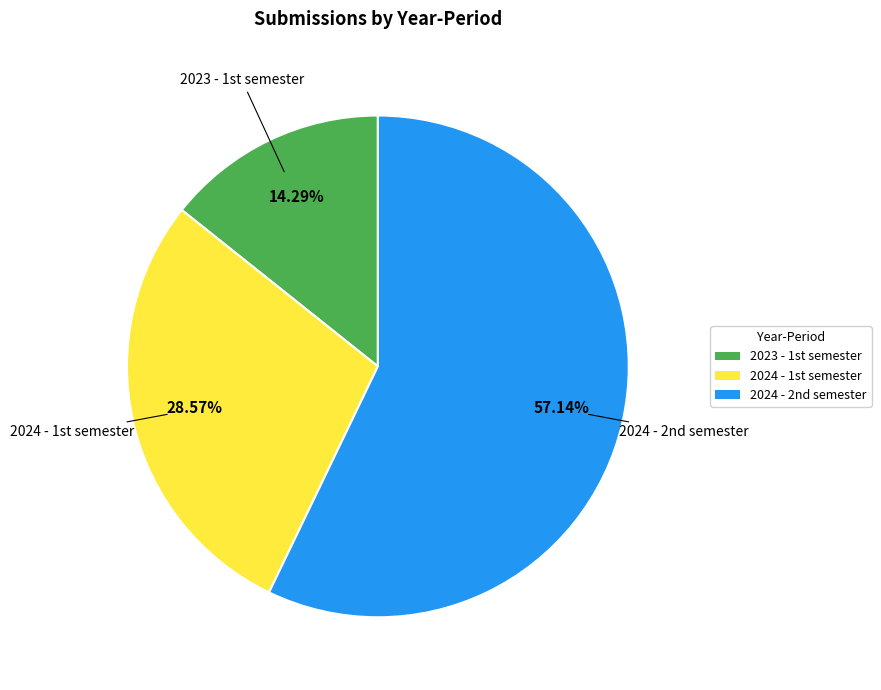

To the nearest percent, what is the average slice percentage?

33%